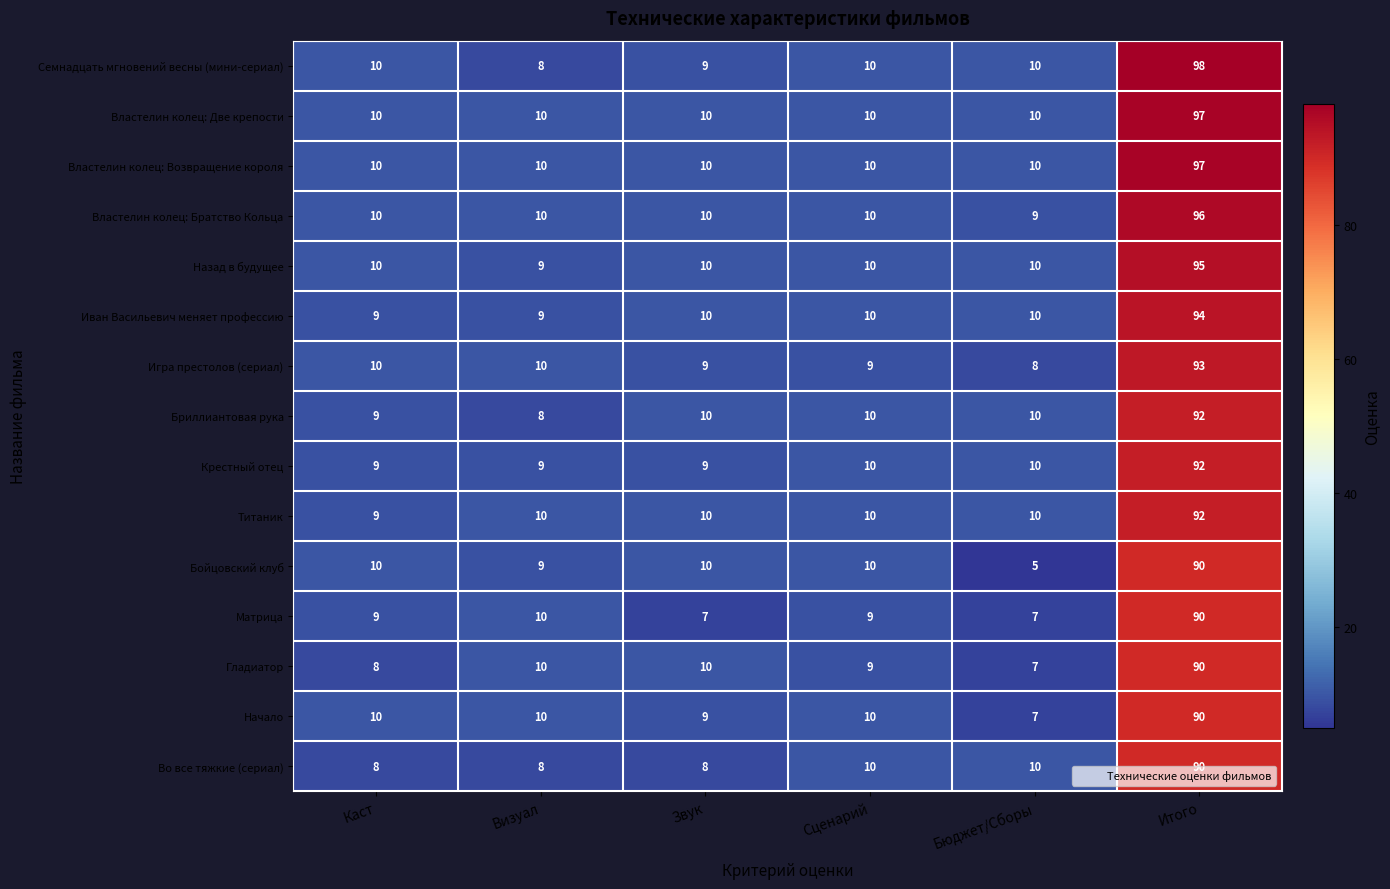

Which series changed the most between Сценарий and Бюджет/Сборы?

Бойцовский клуб